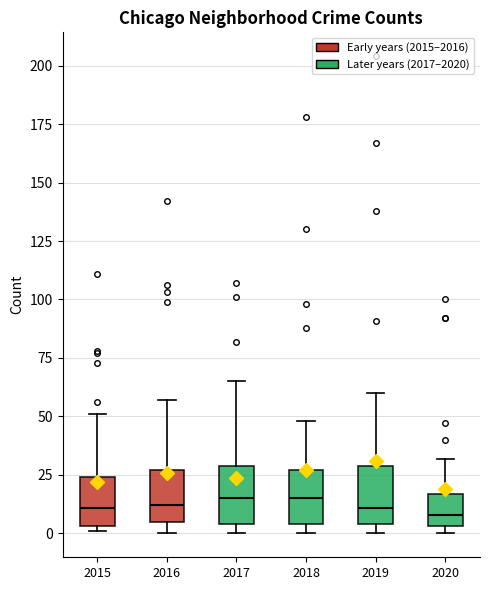

Reading left to right, transcribe this box plot: for each box, give where its median line is, the range the box spans, and where its two whiskers end, as read against the y-axis. The values are not printed on the chart, so give them approximately, as read against the axis.

2015: median 10, box 5 to 25, whiskers 0 to 50
2016: median 10, box 5 to 25, whiskers 0 to 55
2017: median 15, box 5 to 30, whiskers 0 to 65
2018: median 15, box 5 to 25, whiskers 0 to 50
2019: median 10, box 5 to 30, whiskers 0 to 60
2020: median 10, box 5 to 15, whiskers 0 to 30